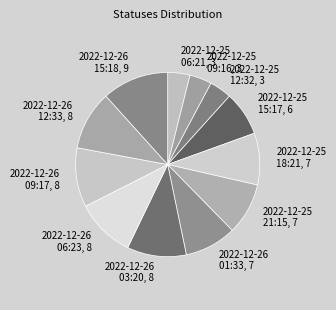

Do 2022-12-25 15:17 and 2022-12-26 01:33 together represent more than half of the pie?

No